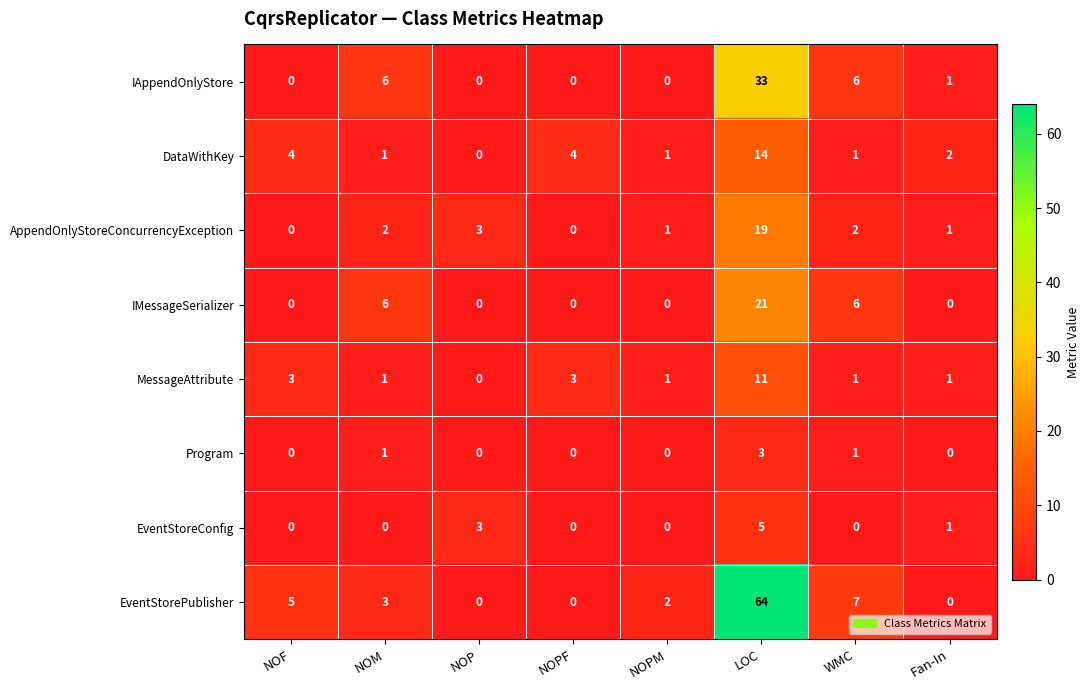

At which category does the chart reach its peak across all series?

LOC